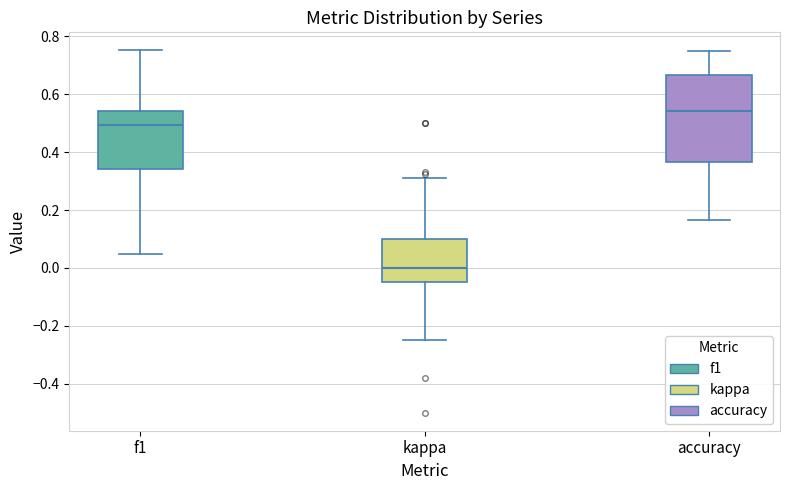

Reading left to right, transcribe this box plot: for each box, give where its median line is, the range the box spans, and where its two whiskers end, as read against the y-axis. The values are not printed on the chart, so give them approximately, as read against the axis.

f1: median 0.50, box 0.34 to 0.54, whiskers 0.04 to 0.76
kappa: median 0.00, box -0.04 to 0.10, whiskers -0.24 to 0.32
accuracy: median 0.54, box 0.36 to 0.66, whiskers 0.16 to 0.76